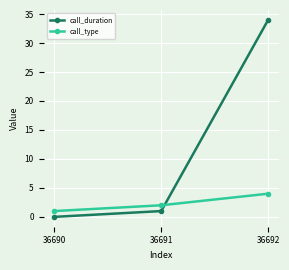

Which series has the largest range (max minus min)?

call_duration